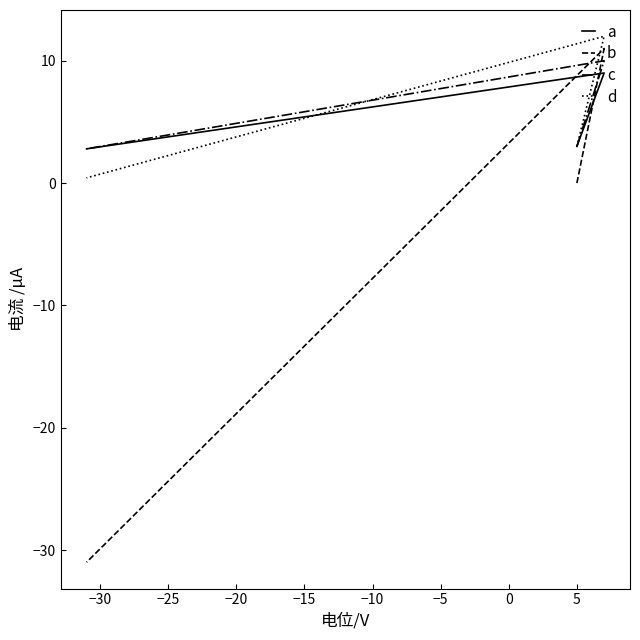

What is the difference between the maximum and minimum values in the d series?

11.6